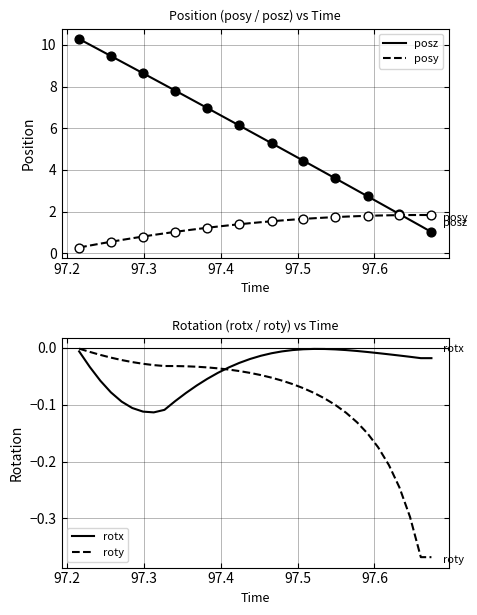

Which series contains the highest Y value?

posz